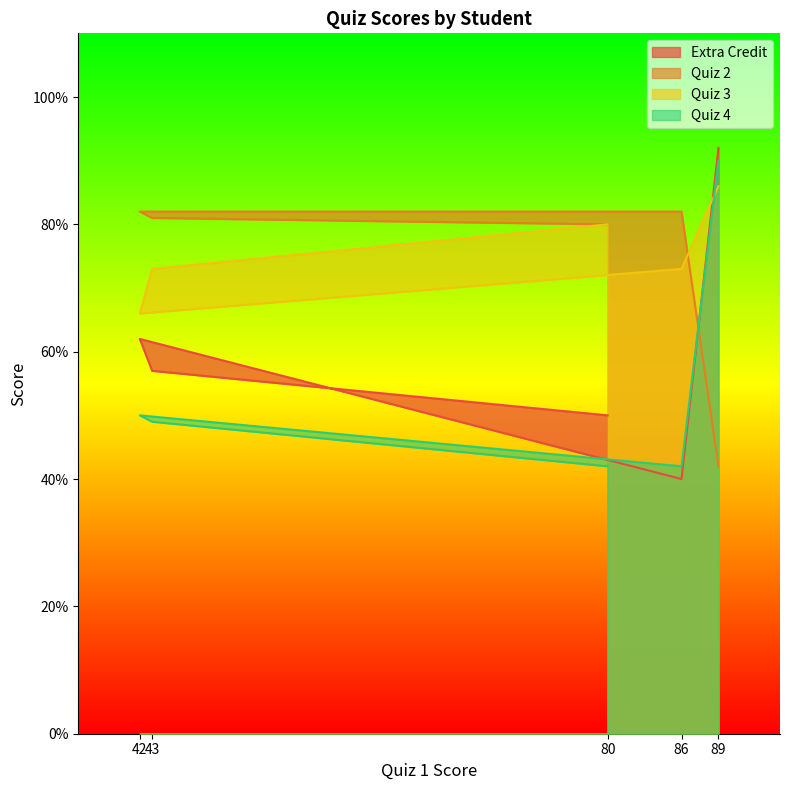

Which series has the largest total across all categories?

Quiz 3